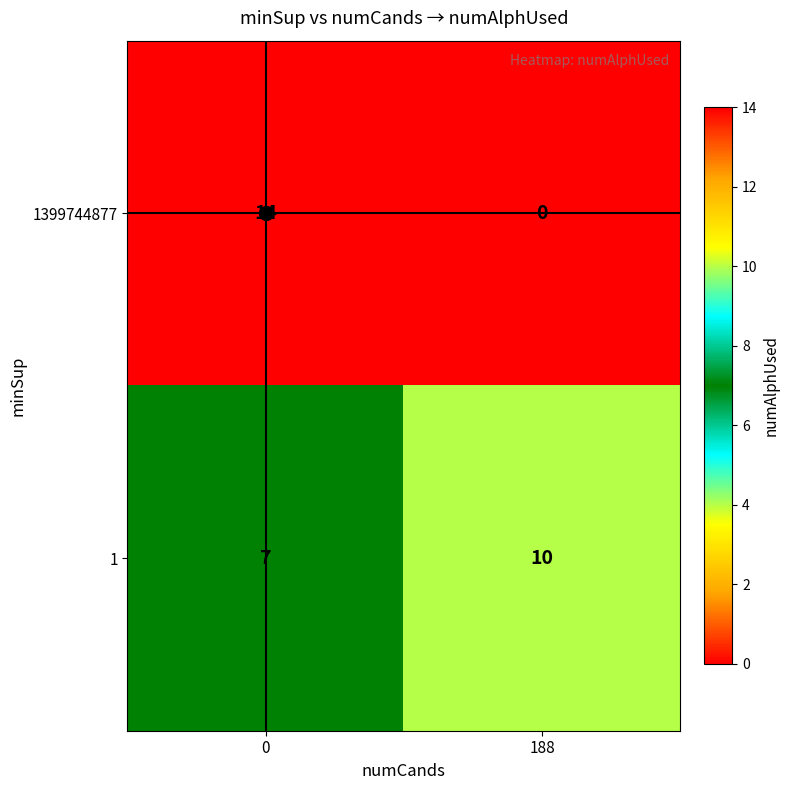

What is the sum of all 1399744877 values?

14